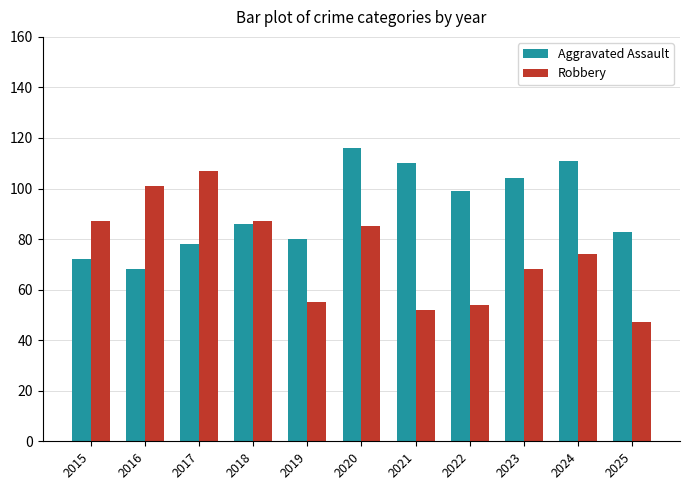

Read the Aggravated Assault value at 2025, to the nearest 10.

80